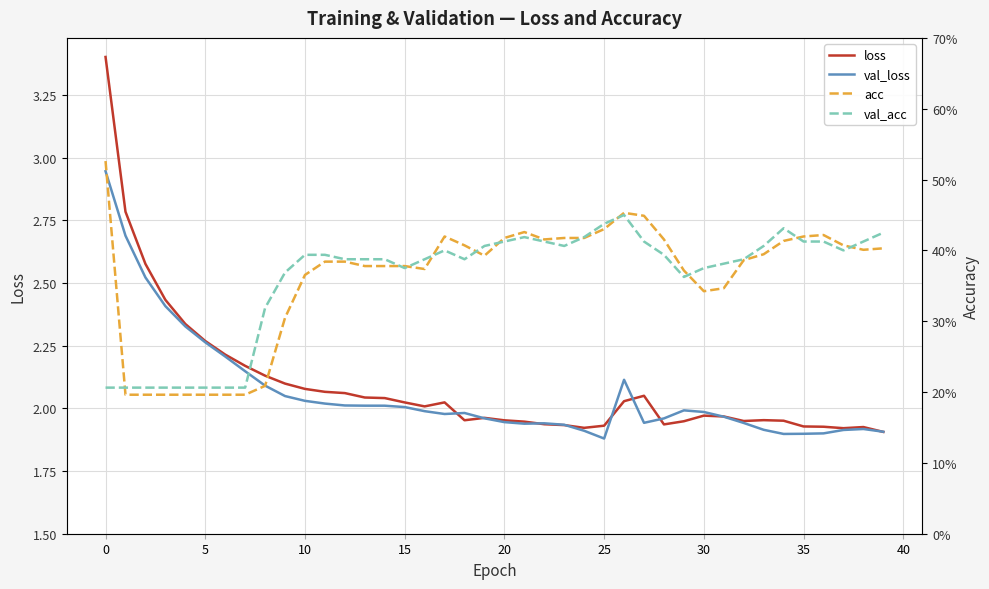

How many interior local peaks does the val_loss series have?

5